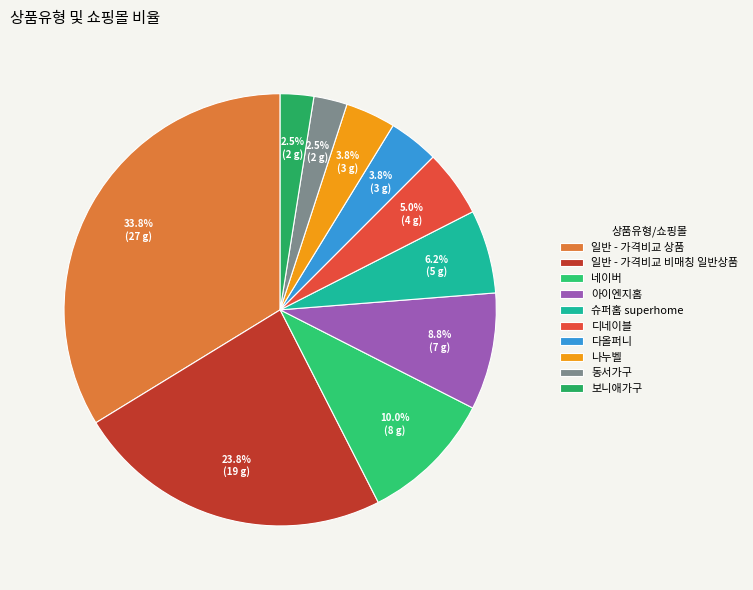

To the nearest percent, what is the difference between the largest and smallest slice percentages?

31%